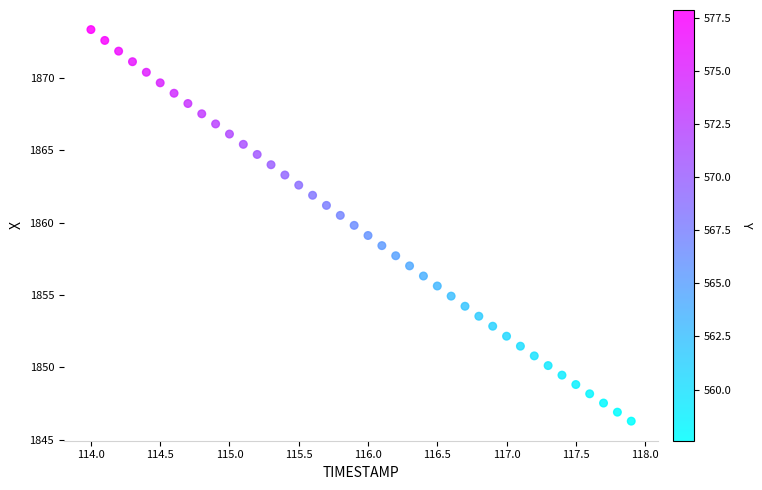

What is the range of X values (max minus min)?

3.9